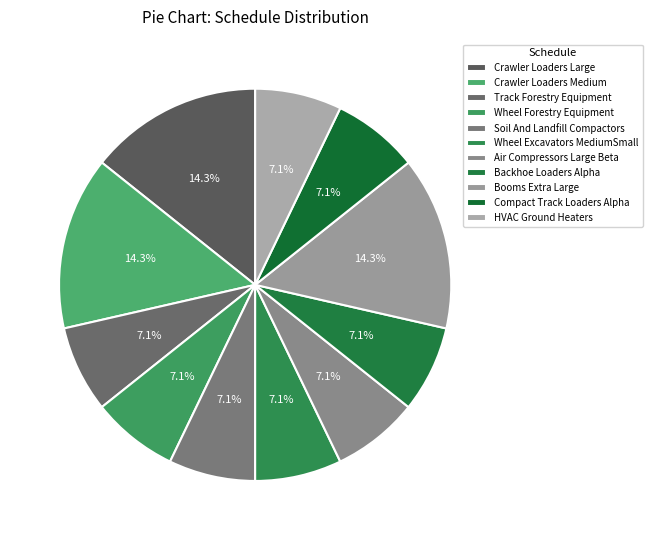

Is Soil And Landfill Compactors the majority of the pie?

No